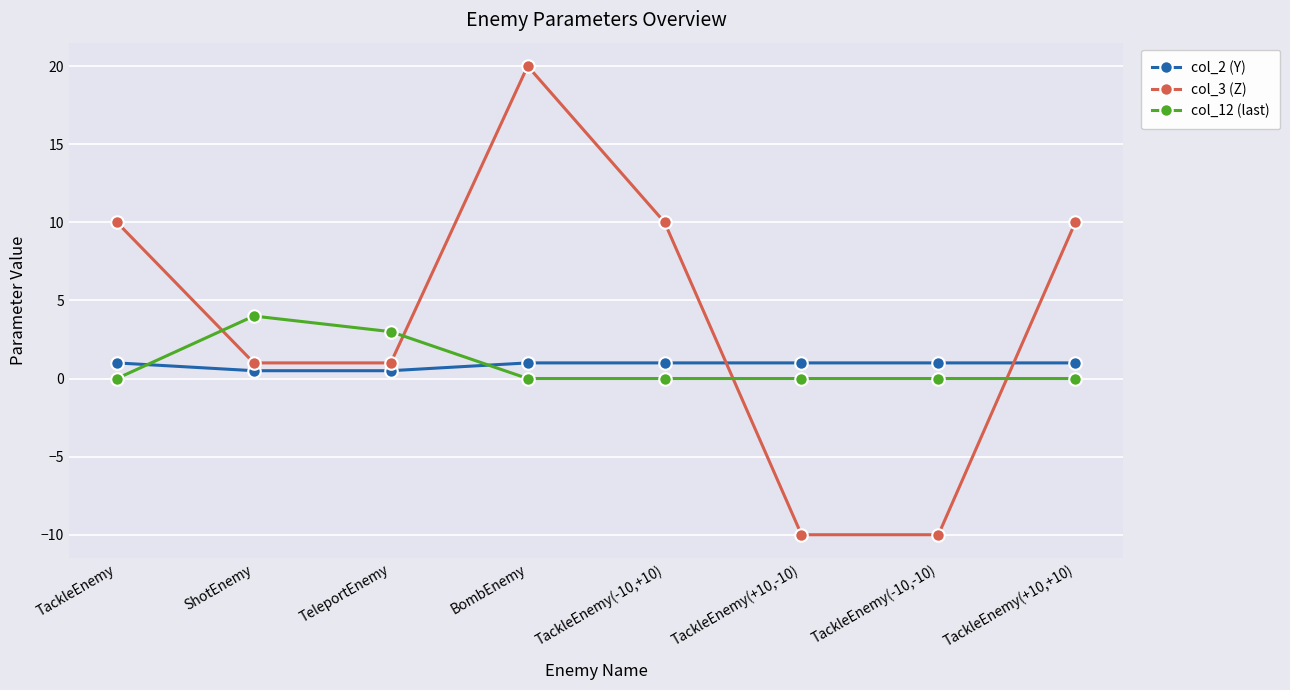

What is the value of the col_3 (Z) point at the 1st from the left?

10.0